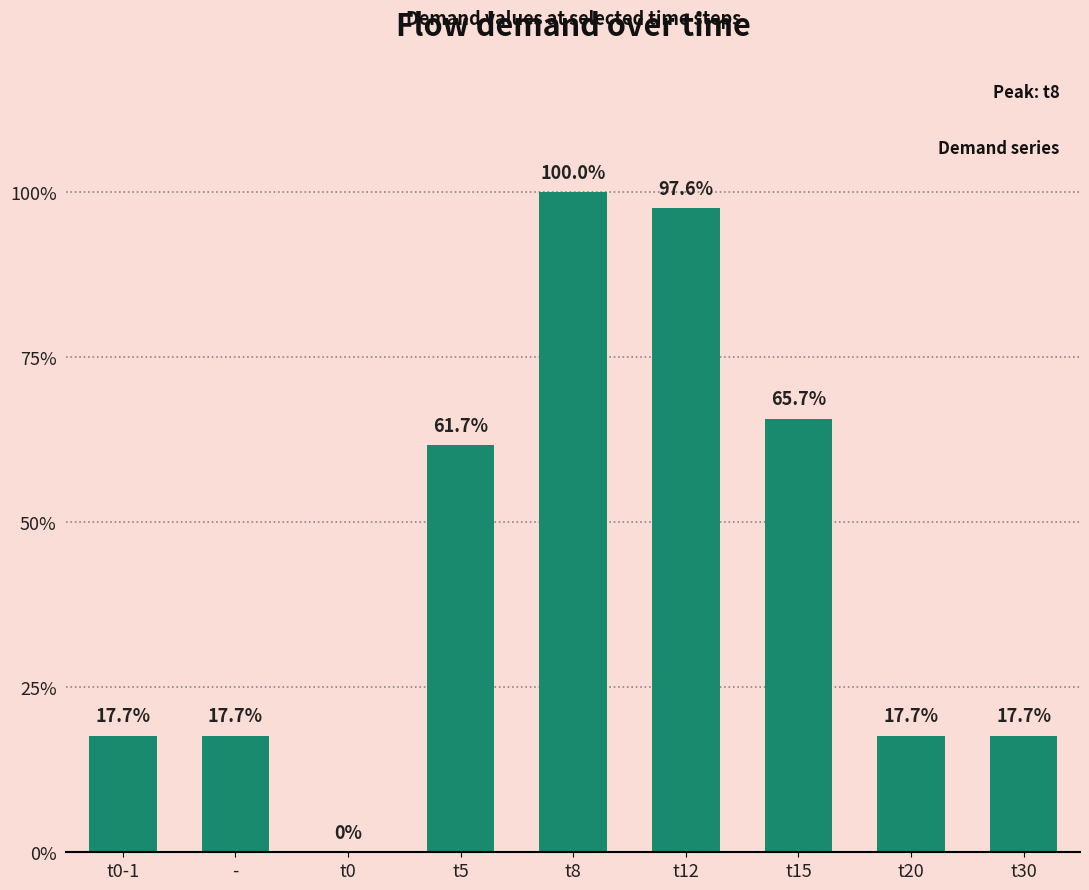

Are the bars horizontal?

No